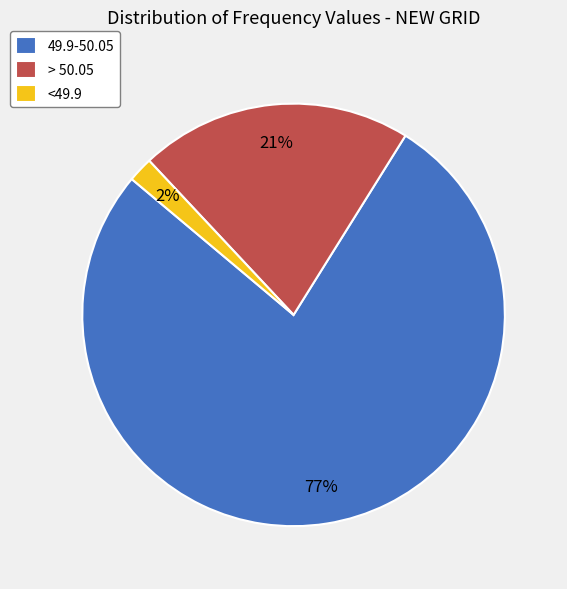

What percentage is the > 50.05 slice, to the nearest percent?

21%